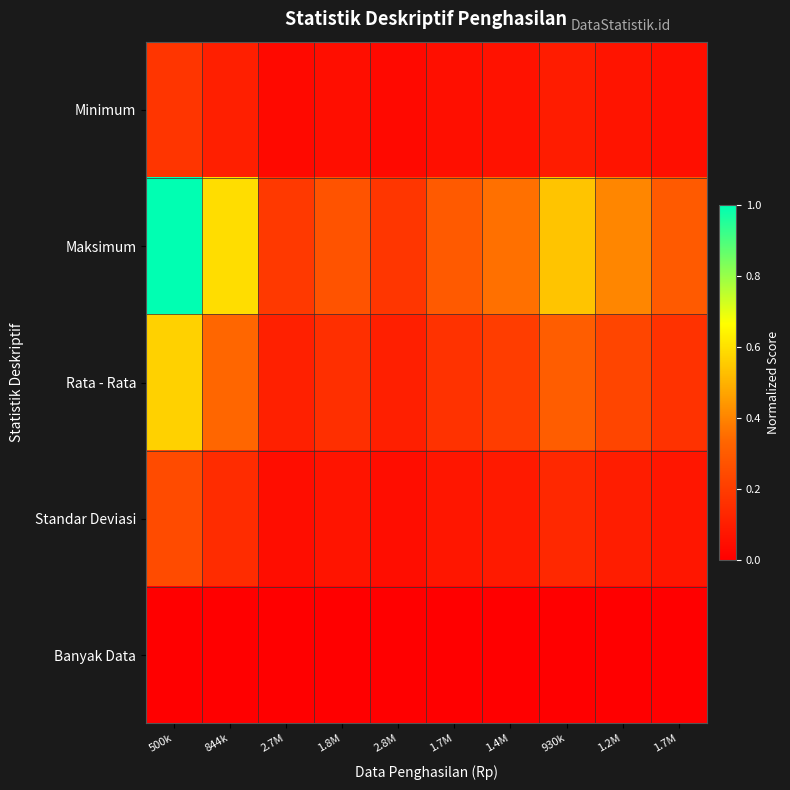

How many series are shown in this chart?

5